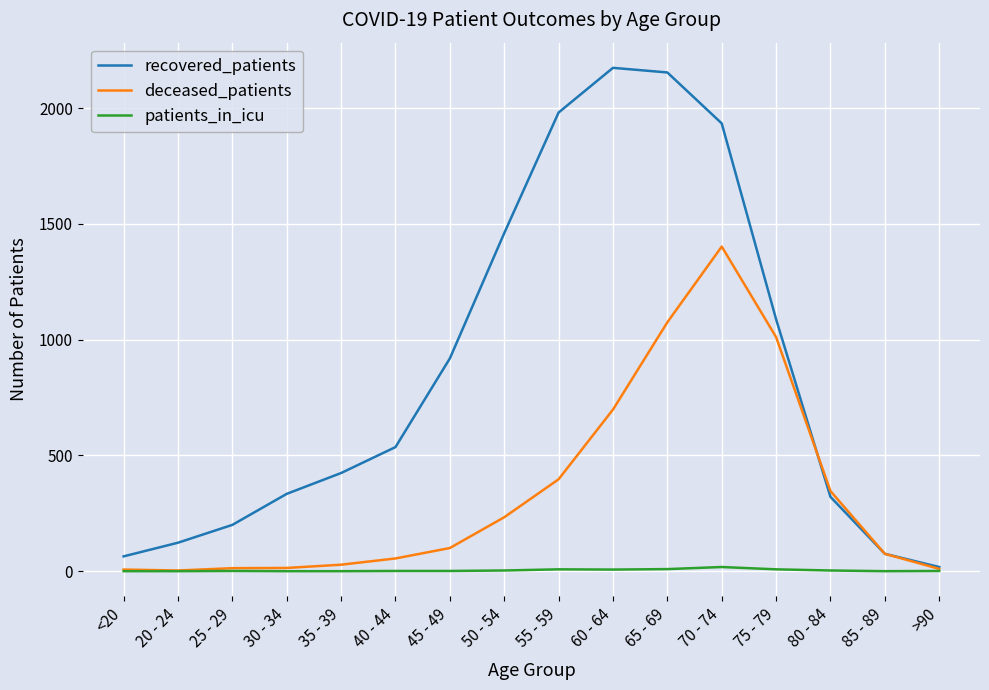

Is the value of patients_in_icu at 75 - 79 greater than the value of recovered_patients at 40 - 44?

No